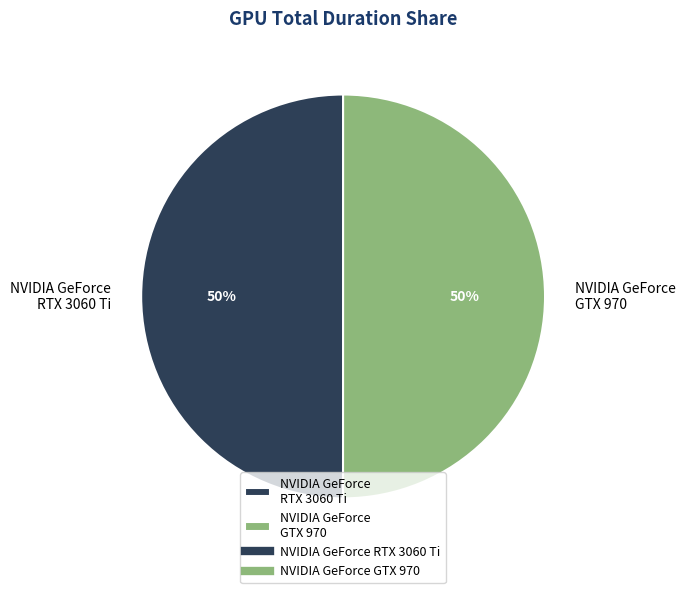

Combined, do NVIDIA GeForce RTX 3060 Ti and NVIDIA GeForce GTX 970 account for over 50%?

Yes